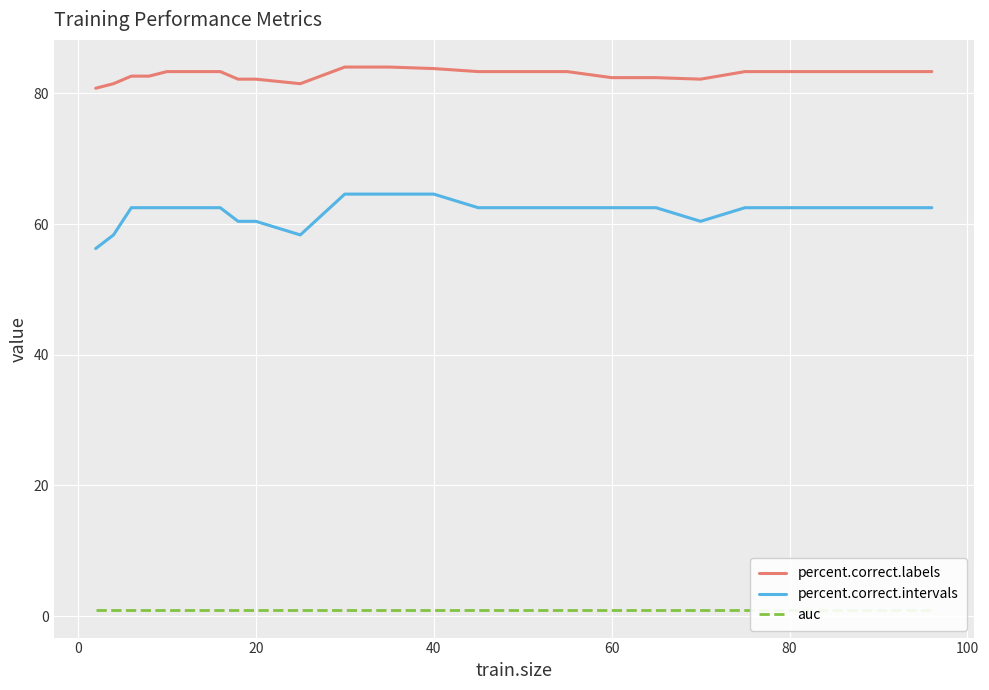

What are all the series names shown in the legend?

percent.correct.labels, percent.correct.intervals, auc